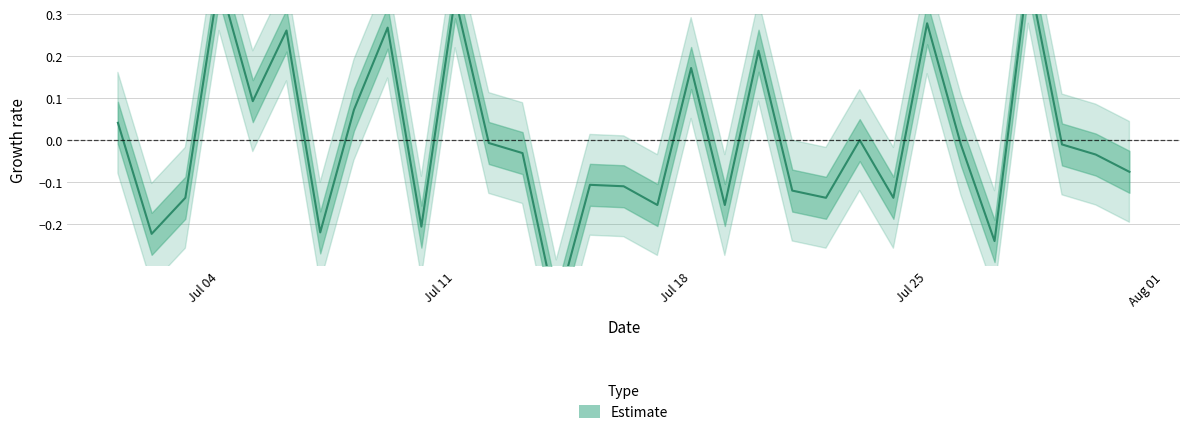

How many values are below zero?

19